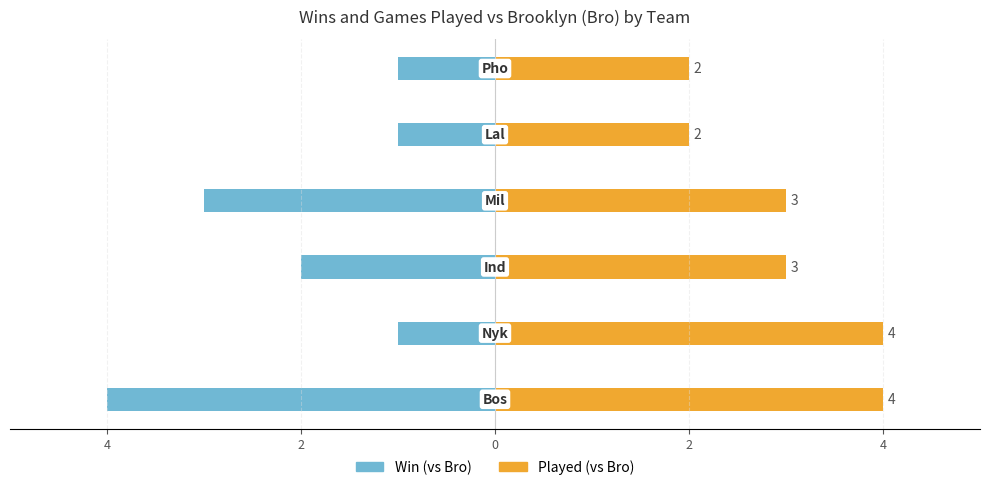

Rank the series at 0 from lowest to highest value.

Win (vs Bro), Played (vs Bro)